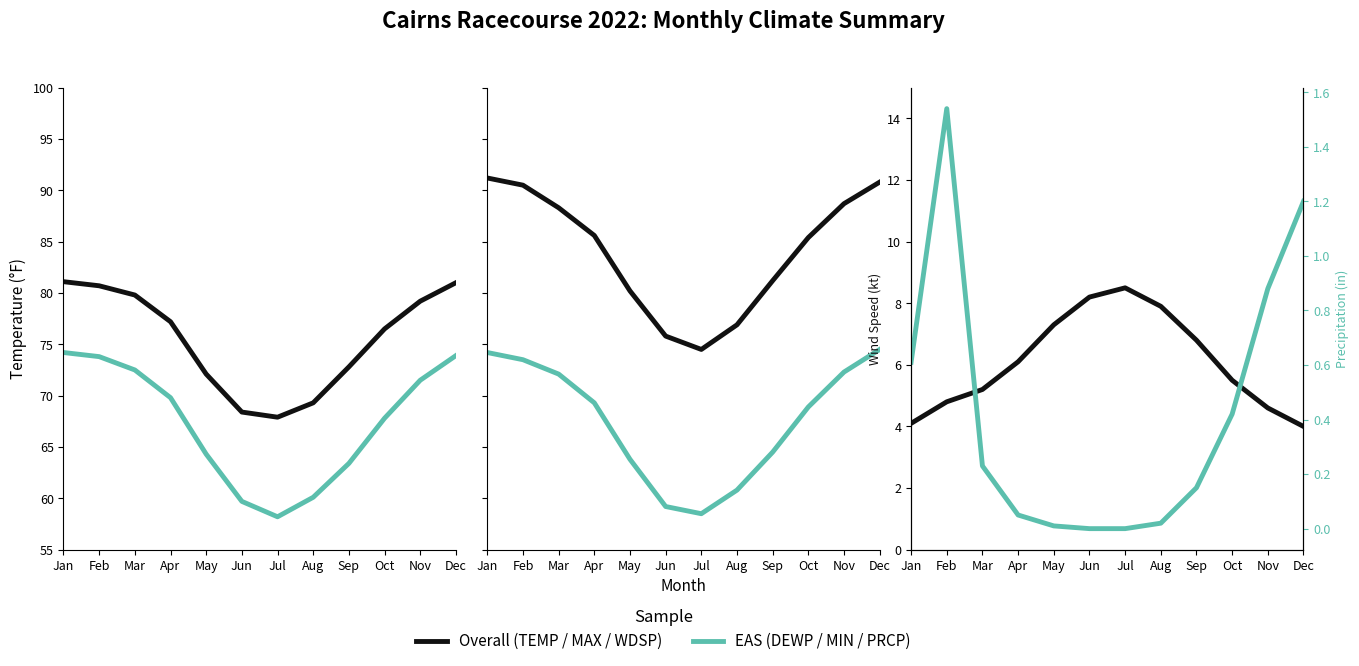

Rank the series by their maximum value, from lowest to highest.

PRCP, WDSP, DEWP, MIN, TEMP, MAX